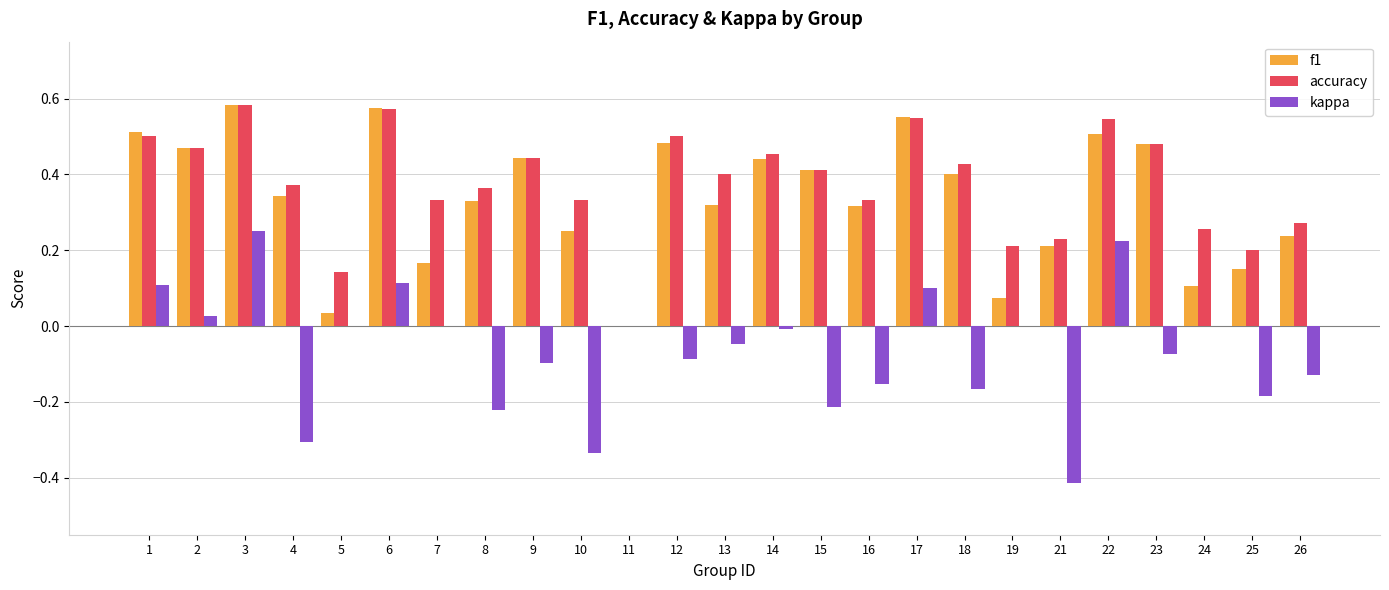

Between 9 and 17, which series saw the biggest shift?

kappa